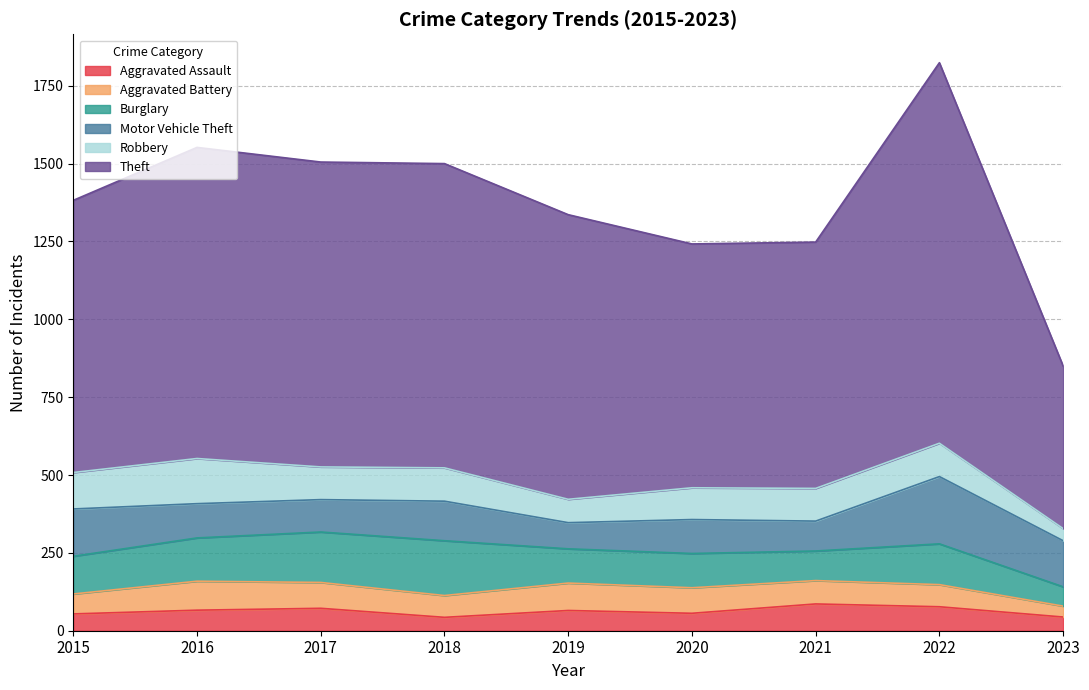

What is the difference between the maximum and second lowest values in the Burglary series?

81